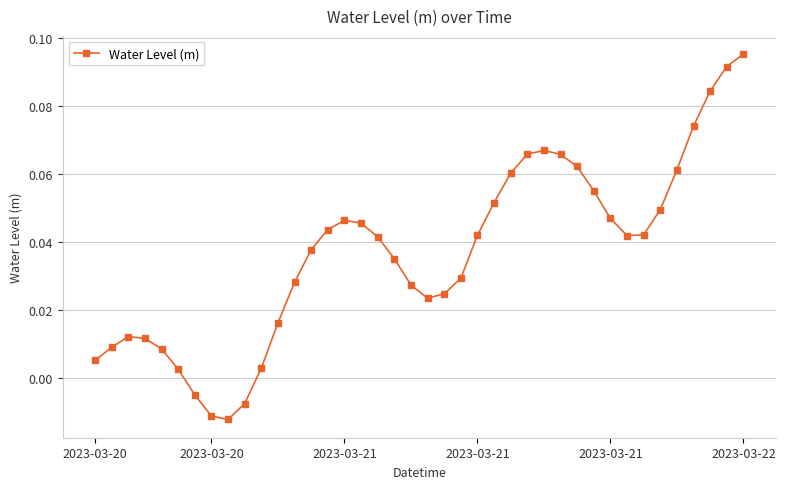

True or false: the data has more than 1 interior local peaks.

True